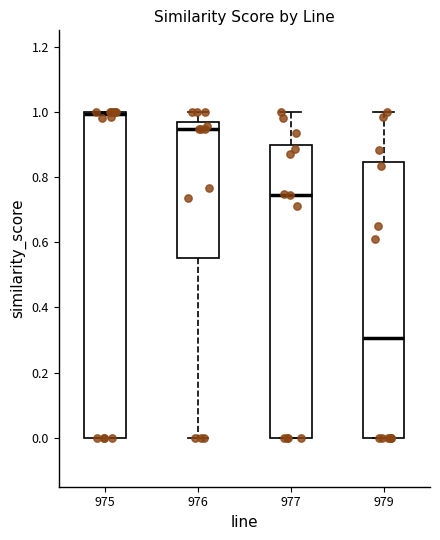

Reading left to right, transcribe this box plot: for each box, give where its median line is, the range the box spans, and where its two whiskers end, as read against the y-axis. The values are not printed on the chart, so give them approximately, as read against the axis.

975: median 1.00 (just below the box's upper edge), box 0.00 to 1.00, whiskers 0.00 to 1.00
976: median 0.94, box 0.56 to 0.96, whiskers 0.00 to 1.00
977: median 0.74, box 0.00 to 0.90, whiskers 0.00 to 1.00
979: median 0.30, box 0.00 to 0.84, whiskers 0.00 to 1.00